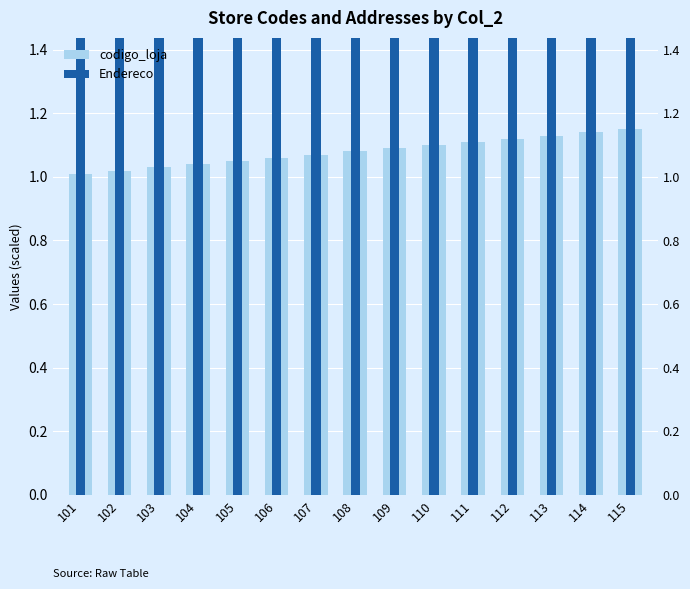

What value does the codigo_loja series have at 103?

1.0